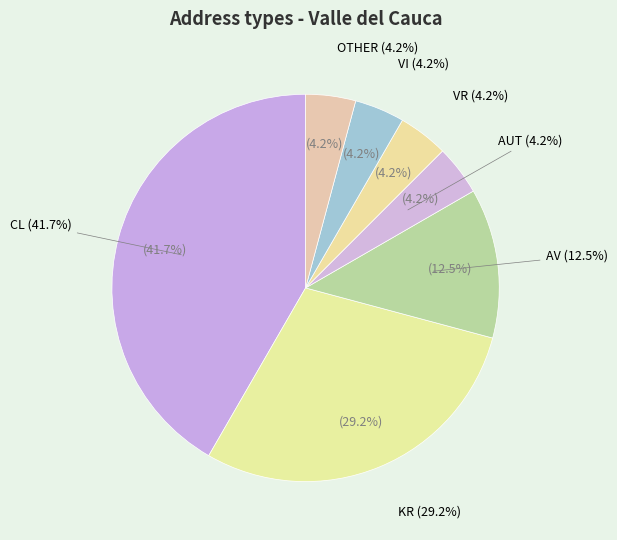

What percentage is the OTHER slice, to the nearest percent?

4%